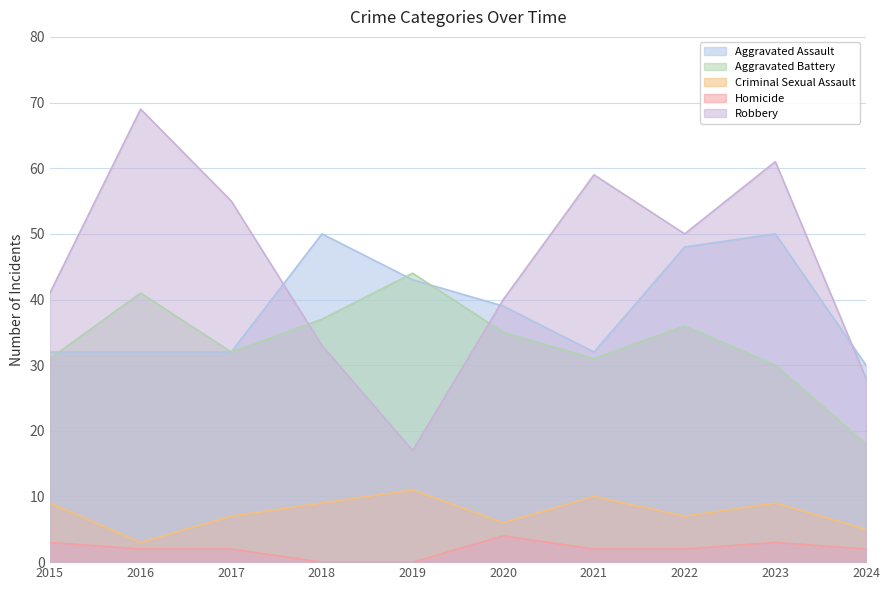

Which series changed the most between 2016 and 2022?

Robbery